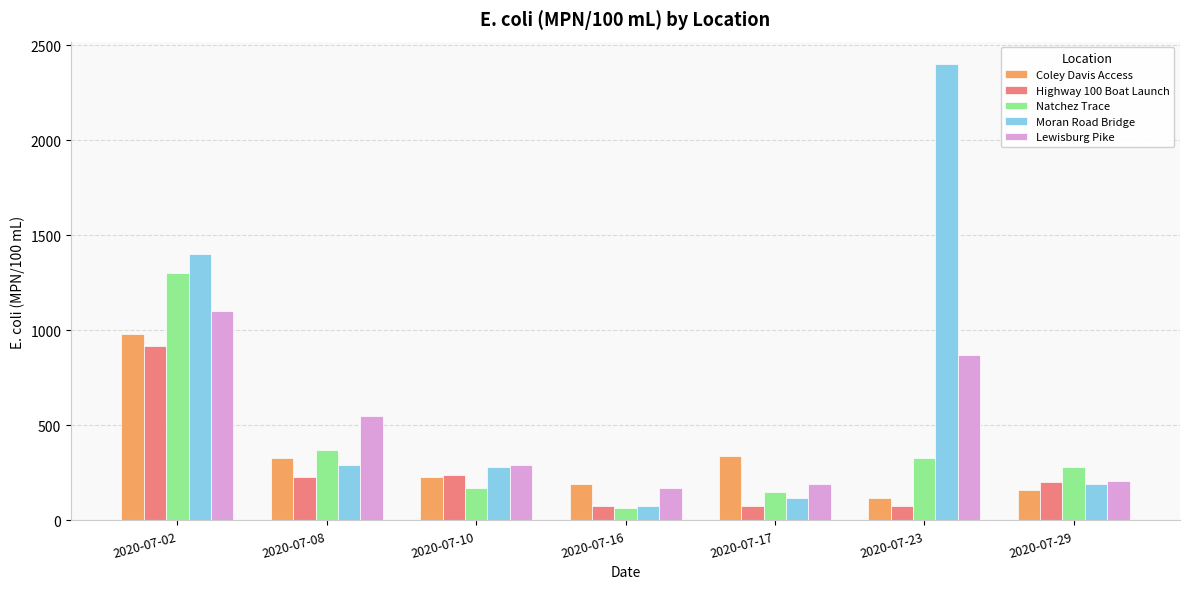

What is the sum of the Coley Davis Access values at 2020-07-29 and 2020-07-17?

500